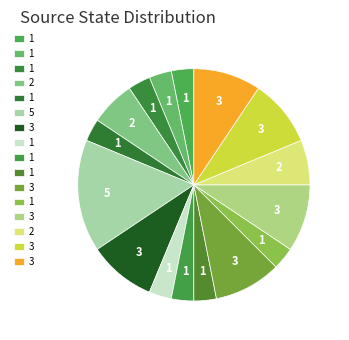

Does any single category account for the majority?

No